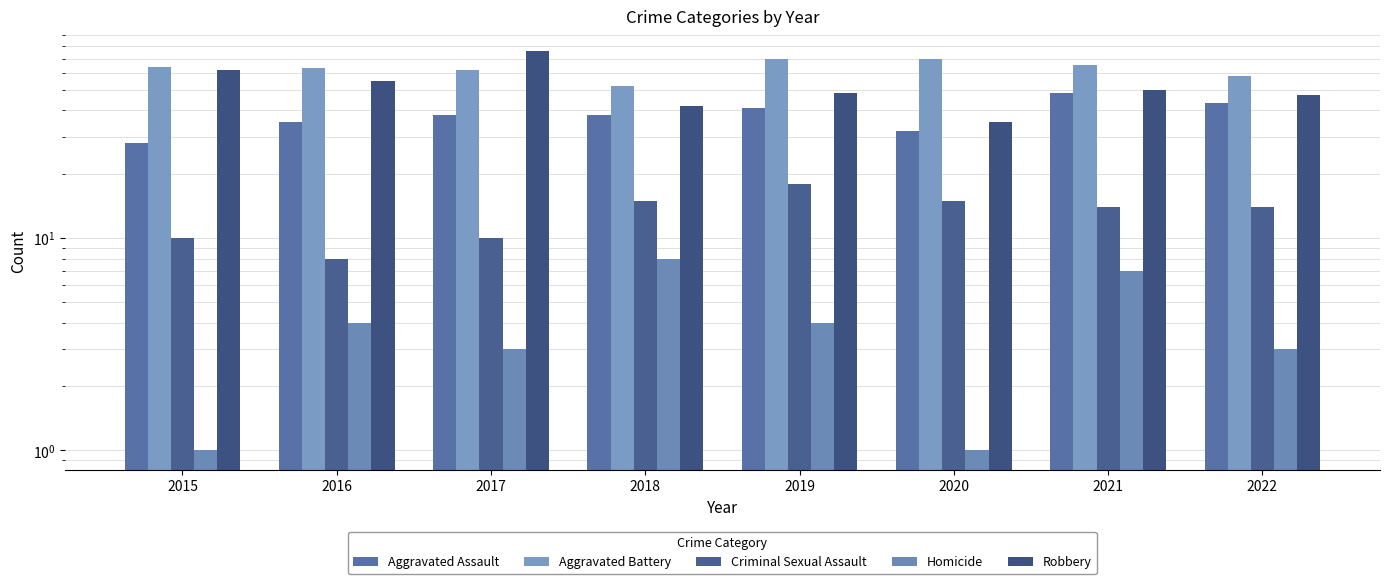

Which series has the widest spread of values?

Robbery